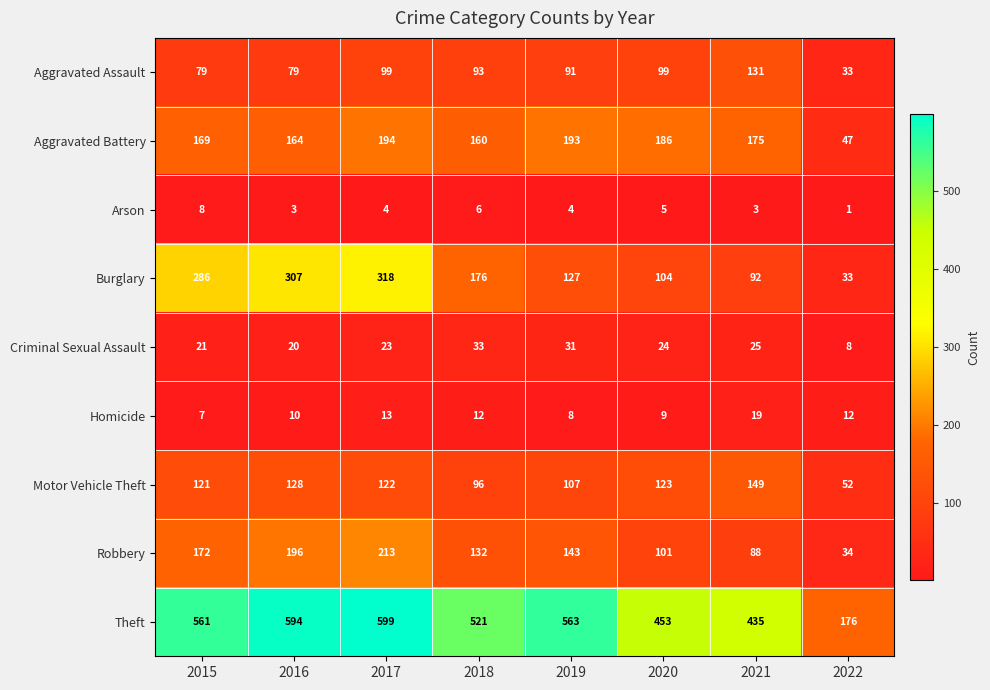

At how many categories does at least one series exceed 280?

7